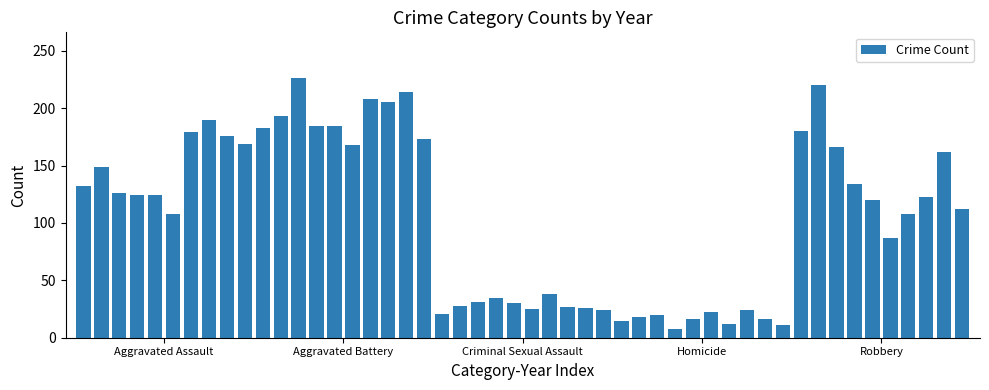

What is the smallest value displayed?

8